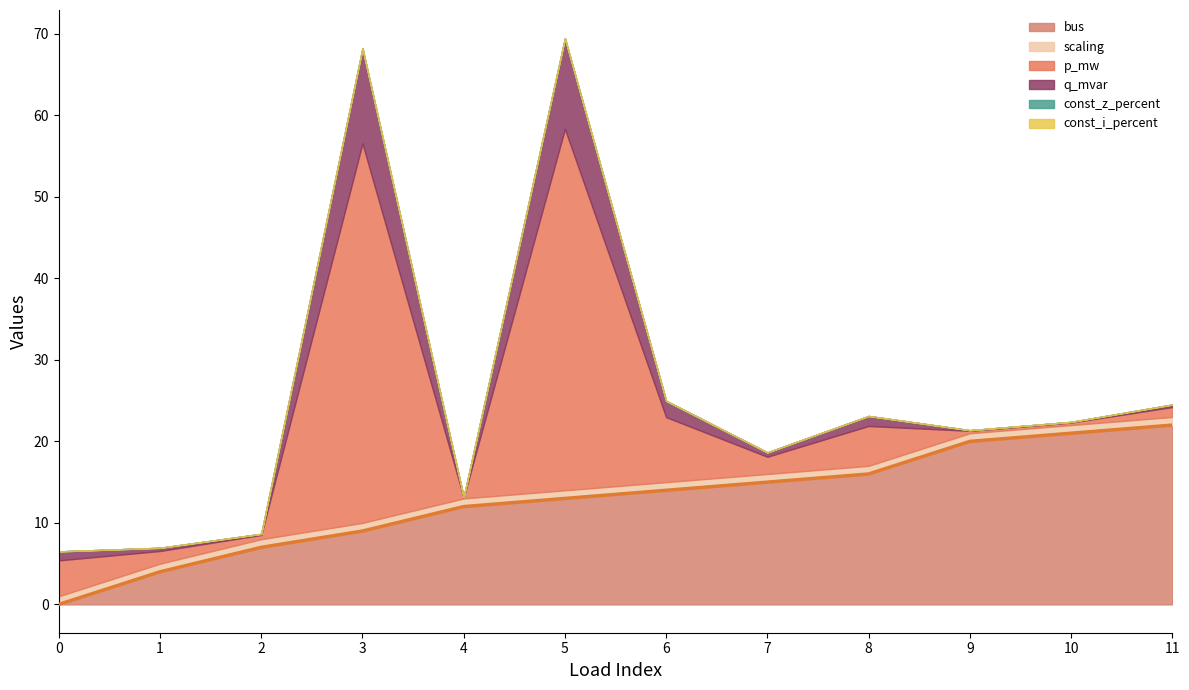

Is it true that the value at 3 is 9?

True